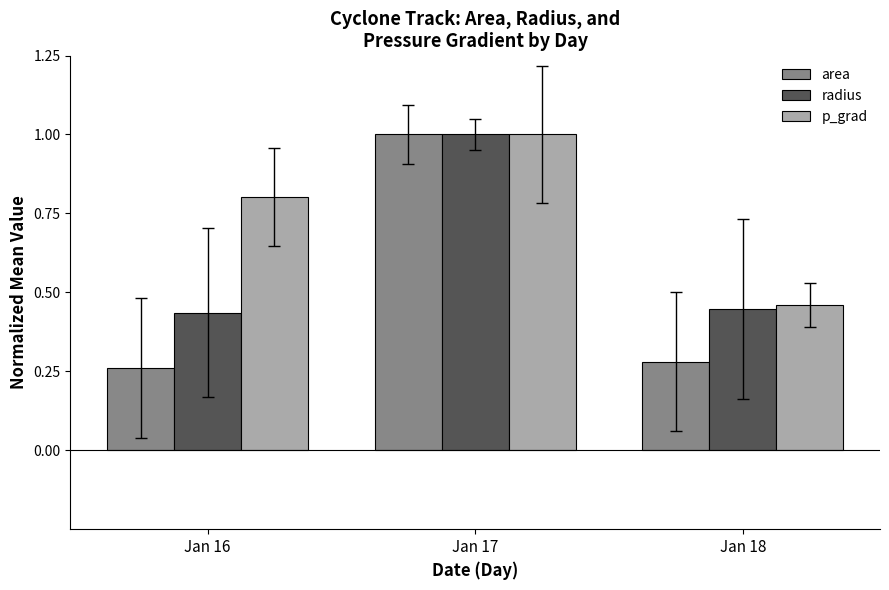

The p_grad series shows 1.0 at Jan 17. True or false?

True